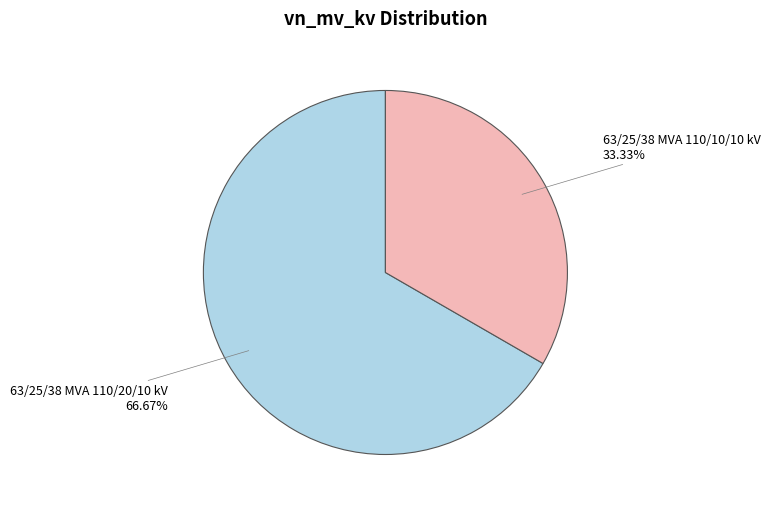

What percentage do 63/25/38 MVA 110/10/10 kV and 63/25/38 MVA 110/20/10 kV together represent?

100.0%